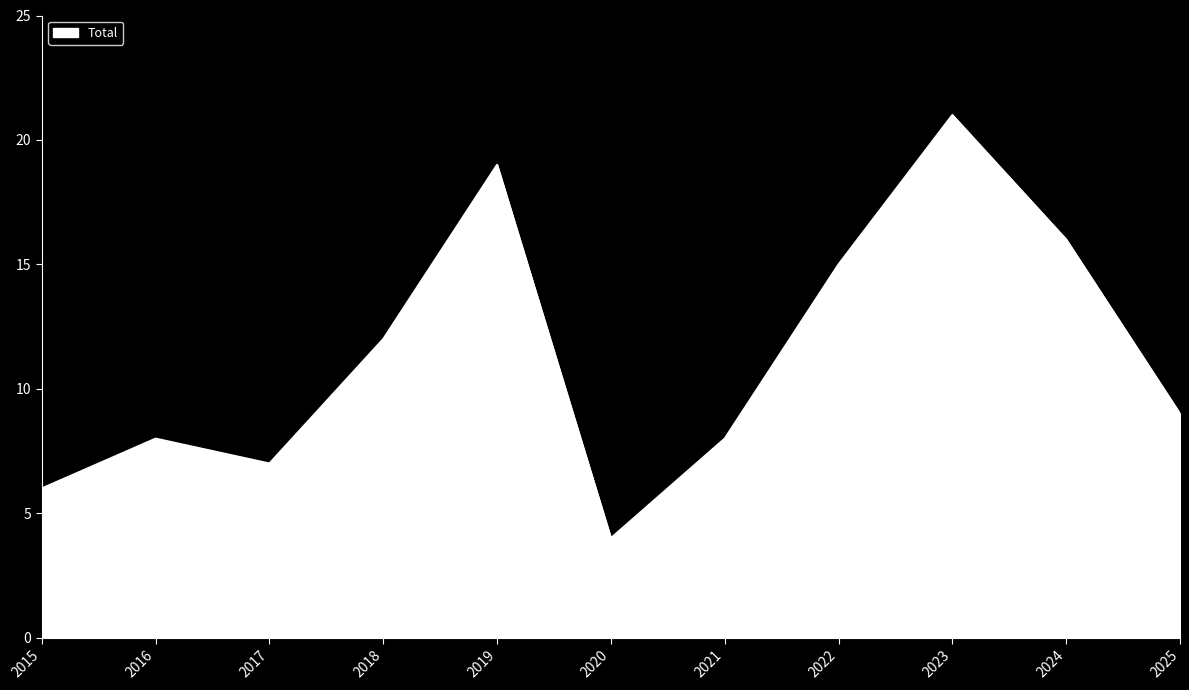

The chart shows a value of 4 at 2020. True or false?

True